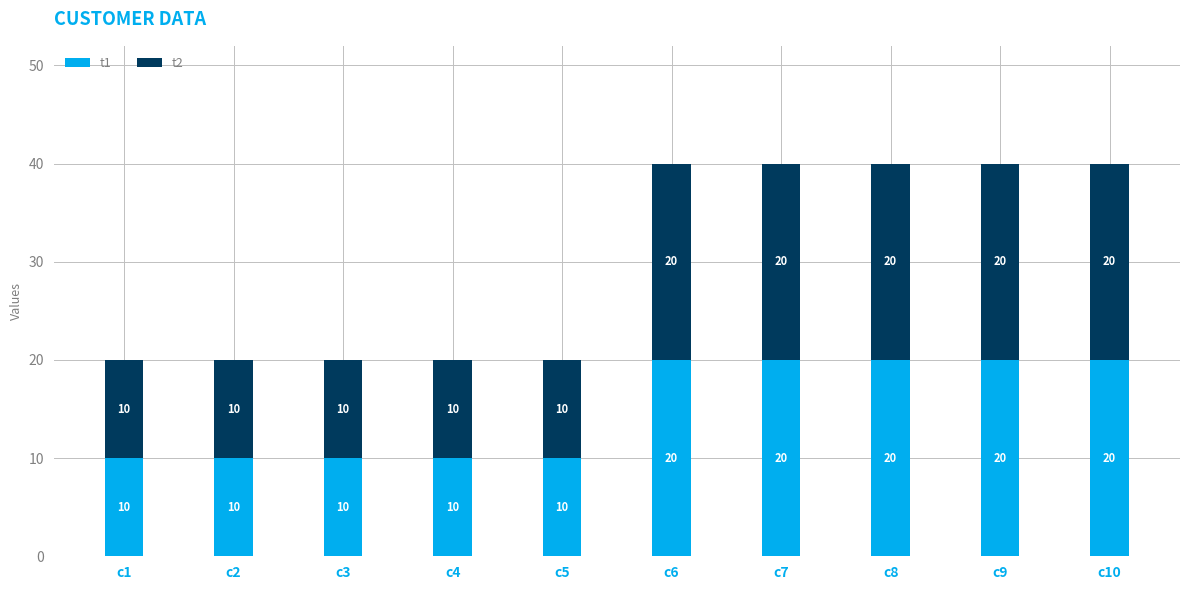

Does the chart contain stacked bars?

Yes